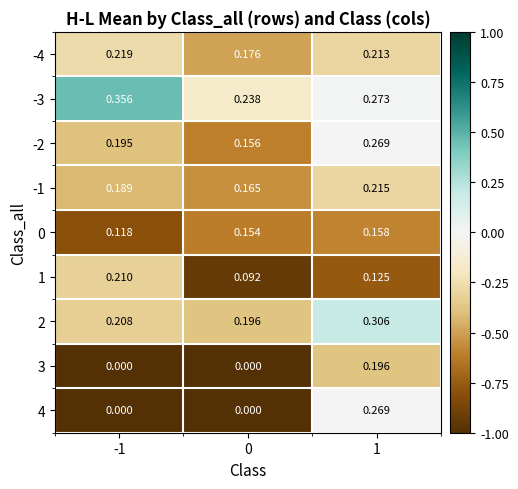

Is the value of 2 at -1 greater than the value of -2 at -1?

Yes